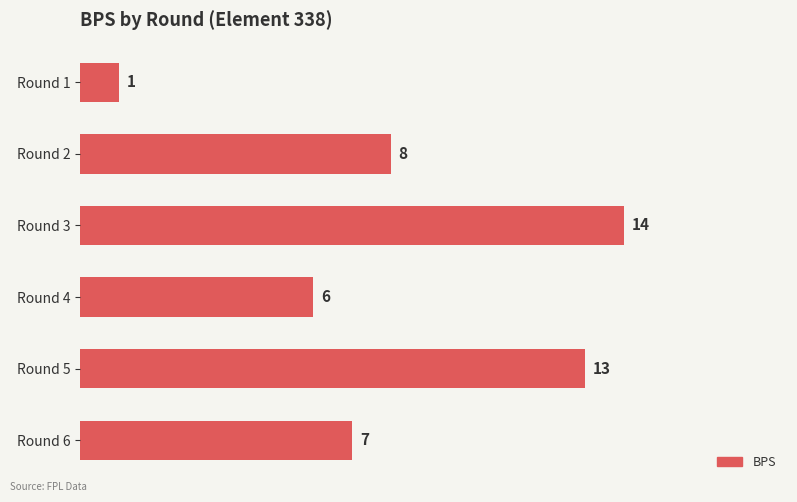

Where is the data nearest to the value 7?

Round 6